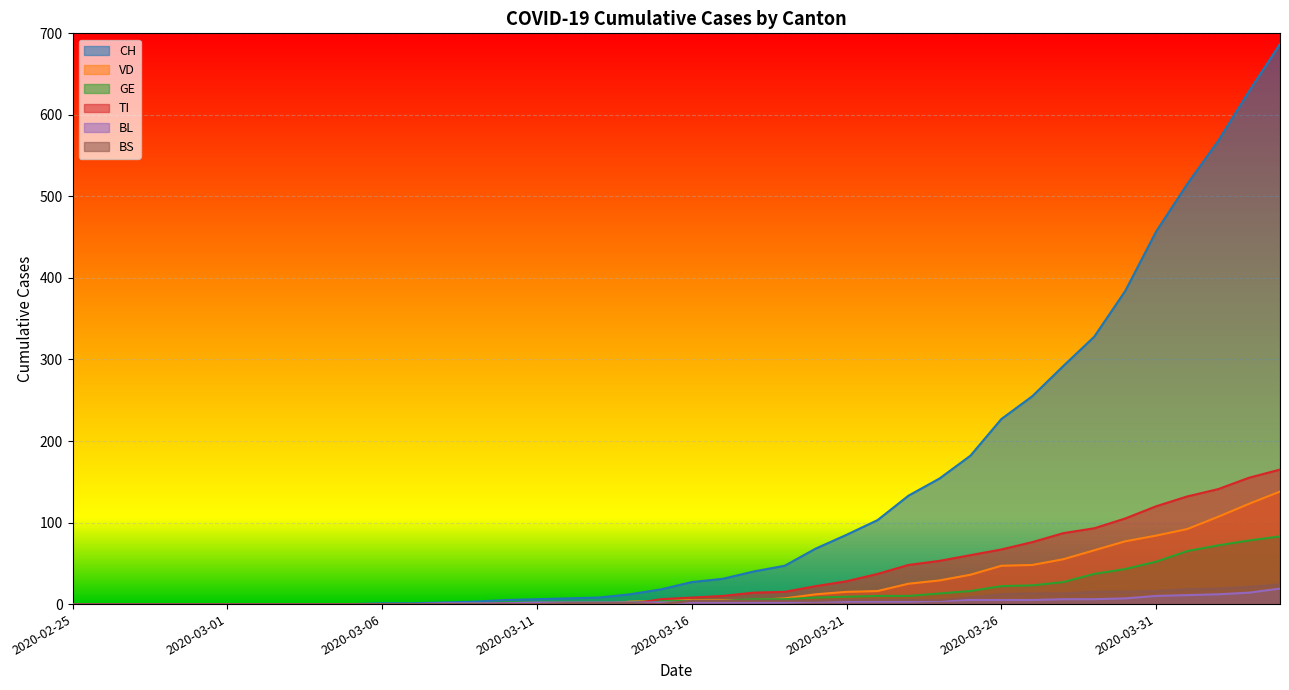

At which category is the sum across all series the highest?

2020-04-04